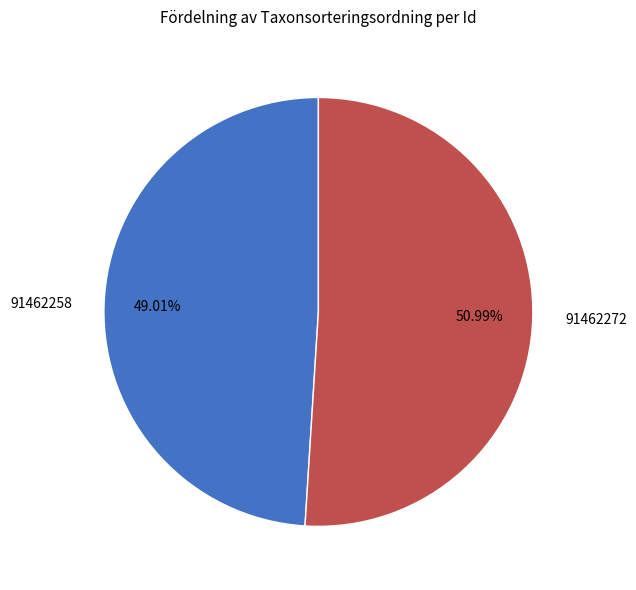

How many slices are in this pie chart?

2